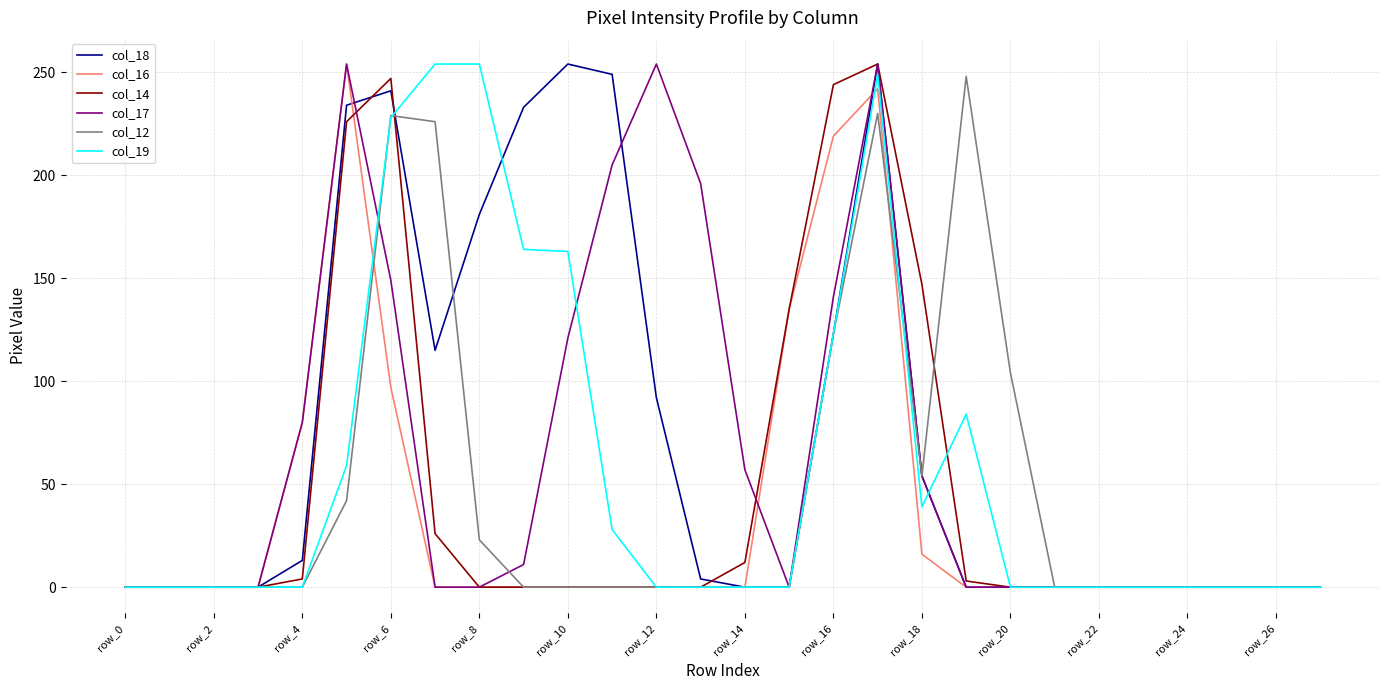

True or false: col_19 and col_17 intersect in this chart.

True